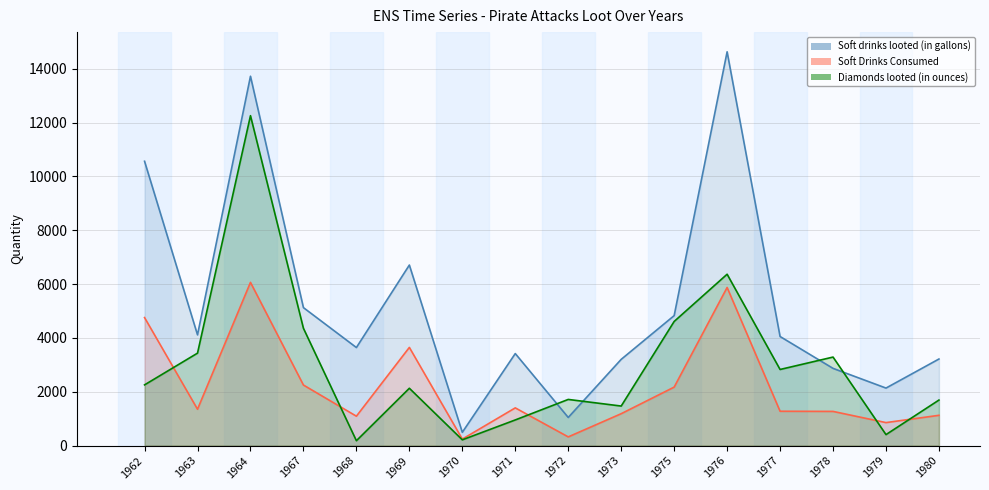

Reading left to right, what are all the values shown in this chart?

Soft drinks looted (in gallons): 1962=10565.0	1963=4115.0	1964=13724.0	1967=5127.0	1968=3644.0	1969=6709.0	1970=494.0	1971=3420.0	1972=1046.0	1973=3205.0	1975=4830.0	1976=14632.0	1977=4054.0	1978=2870.0	1979=2138.0	1980=3218.0
Soft Drinks Consumed: 1962=4757.2	1963=1351.2	1964=6065.4	1967=2251.1	1968=1093.2	1969=3648.5	1970=242.1	1971=1402.2	1972=324.3	1973=1185.8	1975=2174.1	1976=5875.6	1977=1277.1	1978=1271.1	1979=855.2	1980=1126.3
Diamonds looted (in ounces): 1962=2257.0	1963=3436.0	1964=12259.0	1967=4359.0	1968=182.0	1969=2131.0	1970=215.0	1971=954.0	1972=1716.0	1973=1470.0	1975=4613.0	1976=6368.0	1977=2829.0	1978=3290.0	1979=409.0	1980=1693.0